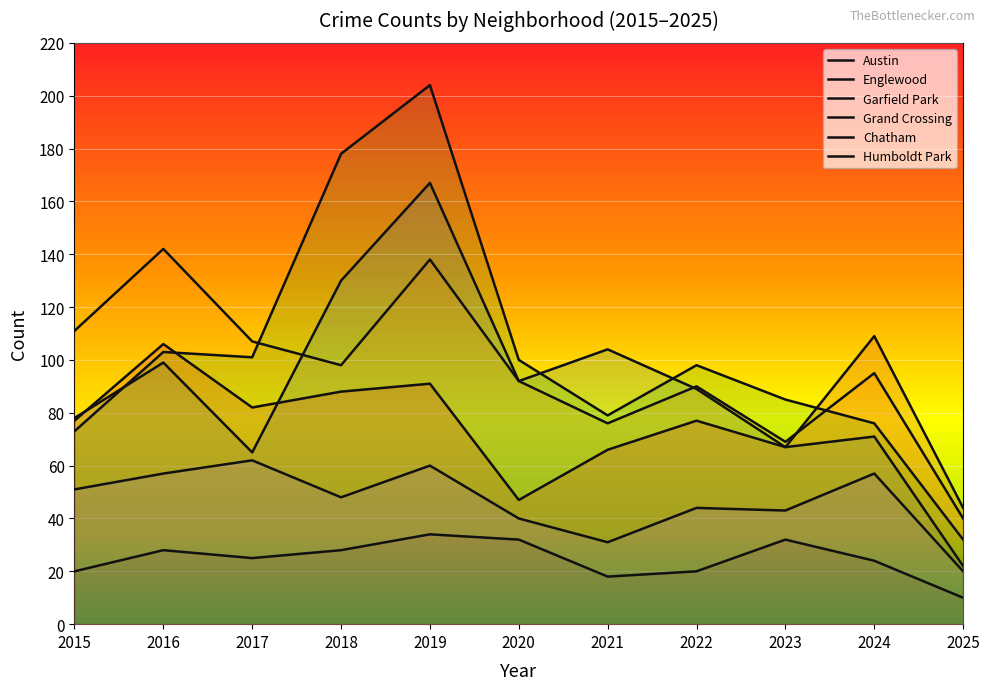

Is it true that Grand Crossing equals 44 at 2025?

True